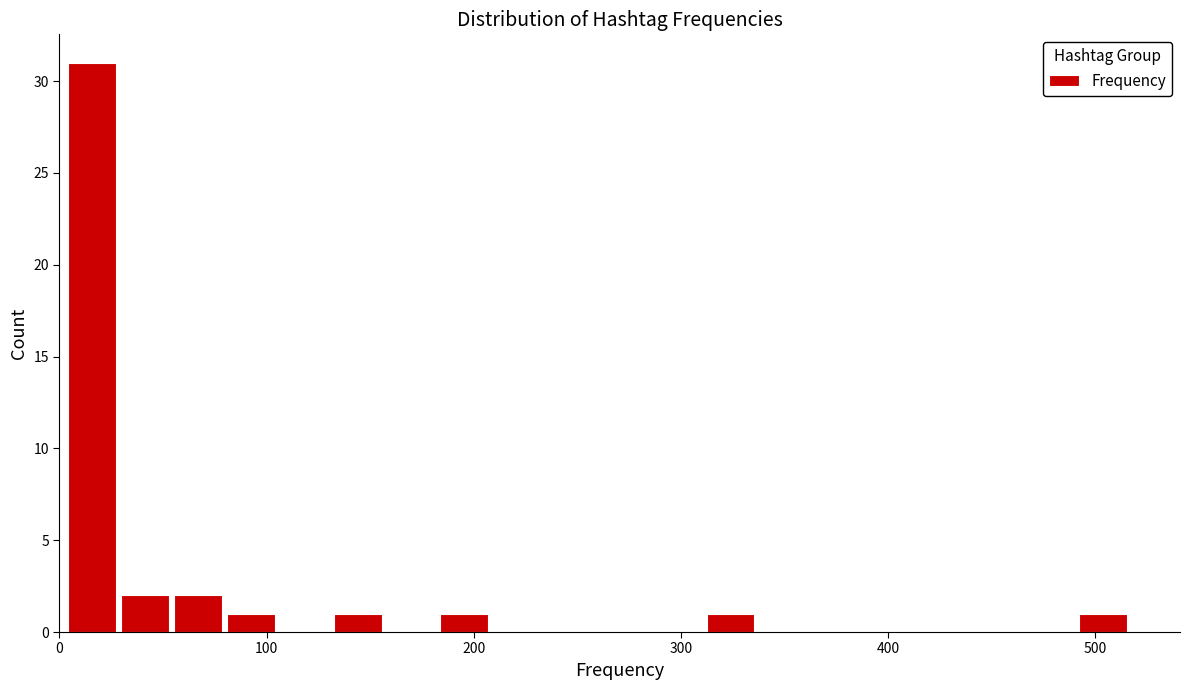

Read against the x-axis, roughly where is the centre of the tallest bar?

20